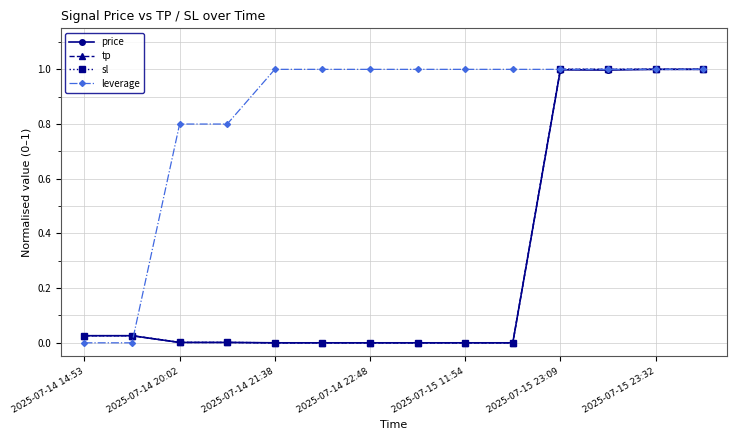

What is the value of the price point at the 12th from the left?

1.0